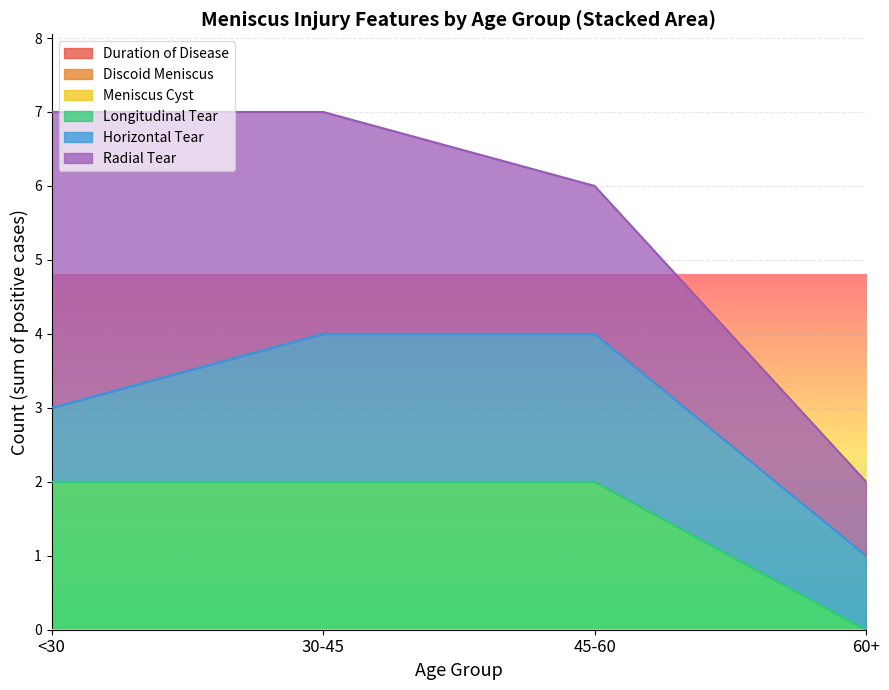

What is the difference between the second highest and minimum values in the Age Group series?

2